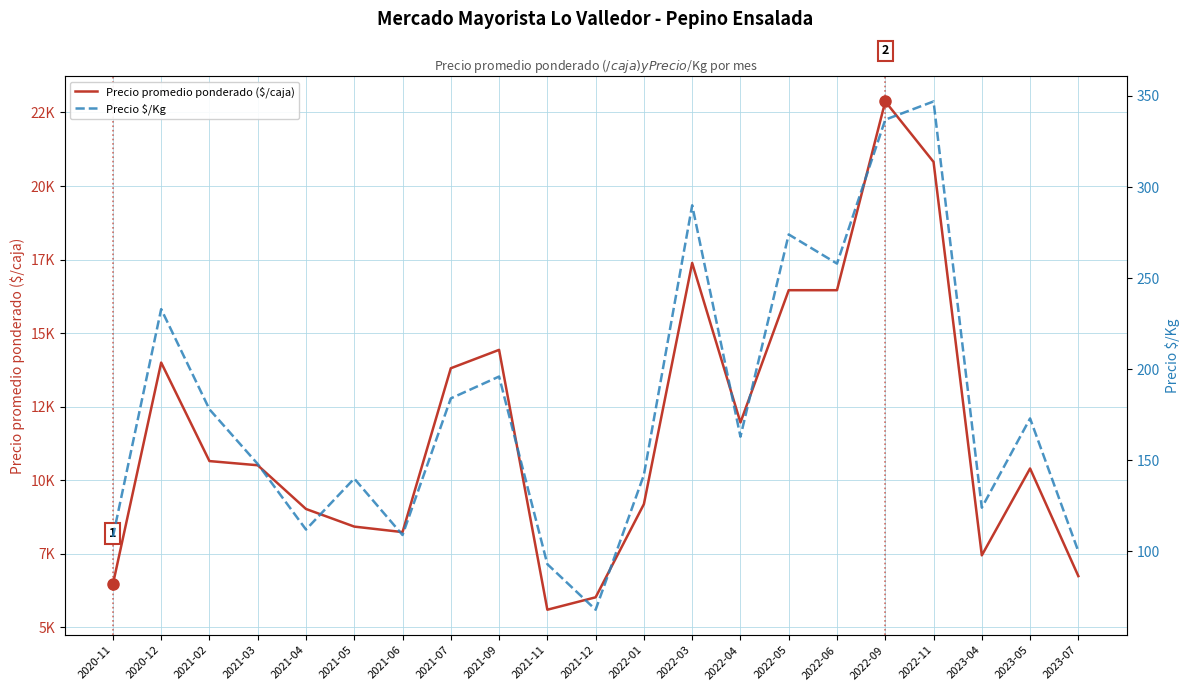

Reading left to right, list all the values displayed in this chart.

Precio promedio ponderado ($/caja): 2020-11=6464	2020-12=14000	2021-02=10652	2021-03=10510	2021-04=9024	2021-05=8425	2021-06=8238	2021-07=13807	2021-09=14432	2021-11=5600	2021-12=6022	2022-01=9189	2022-03=17386	2022-04=11964	2022-05=16460	2022-06=16460	2022-09=22875	2022-11=20821	2023-04=7448	2023-05=10400	2023-07=6742
Precio $/Kg: 2020-11=108	2020-12=233	2021-02=178	2021-03=148	2021-04=112	2021-05=140	2021-06=109	2021-07=184	2021-09=196	2021-11=93	2021-12=68	2022-01=142	2022-03=290	2022-04=163	2022-05=274	2022-06=258	2022-09=337	2022-11=347	2023-04=124	2023-05=173	2023-07=100